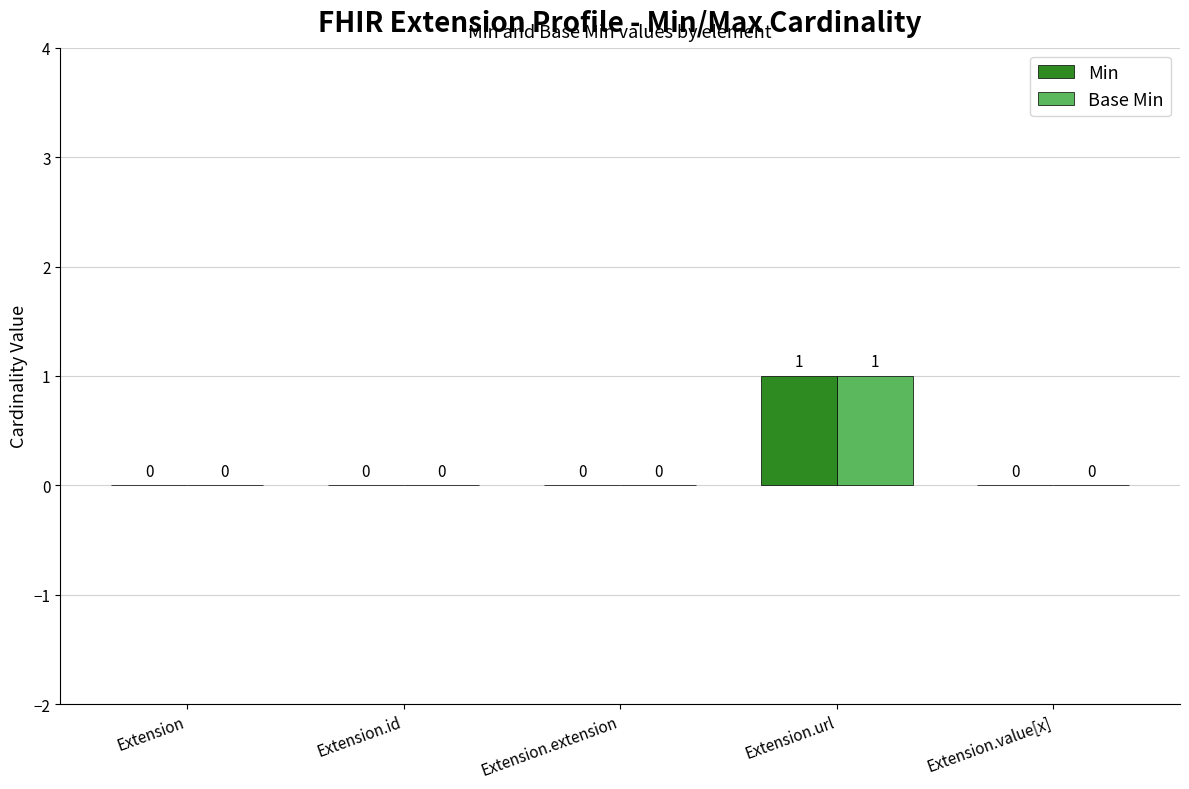

What are all the series names shown in the legend?

Min, Base Min